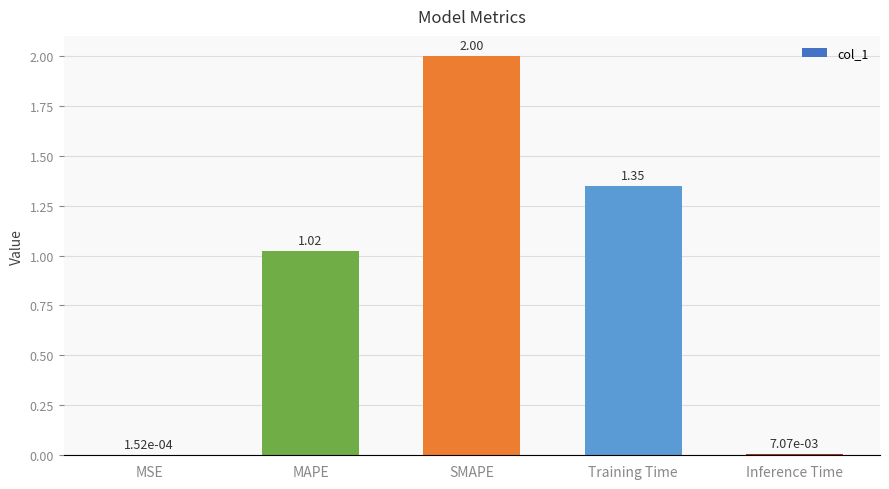

What is the sum of all values?

4.4